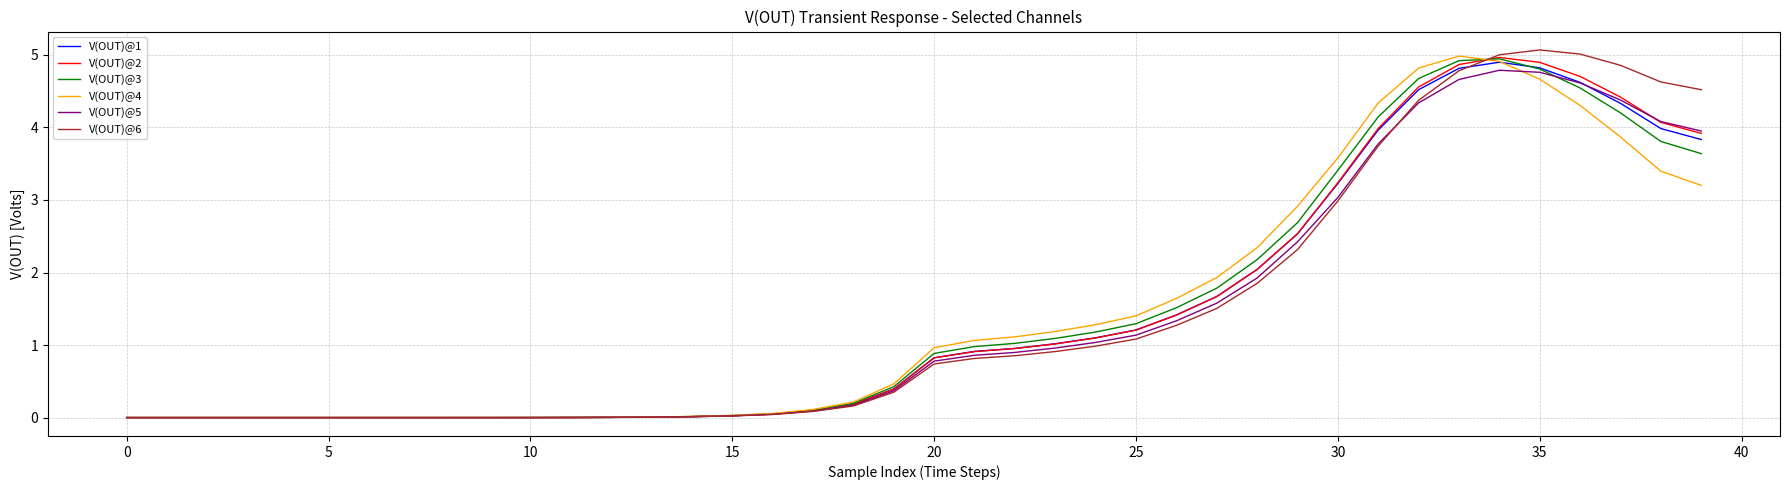

What is the sum of all V(OUT)@1 values?

57.5